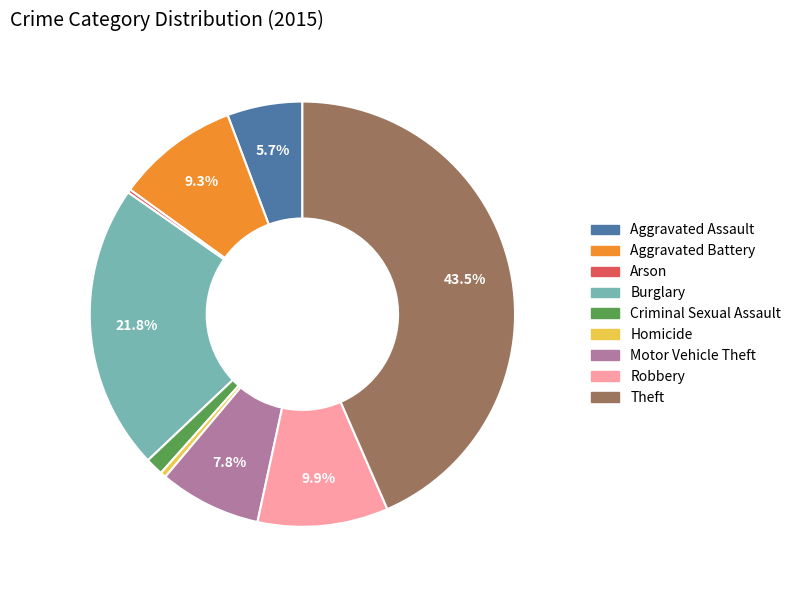

How much of the chart is everything except Aggravated Assault?

94.3%